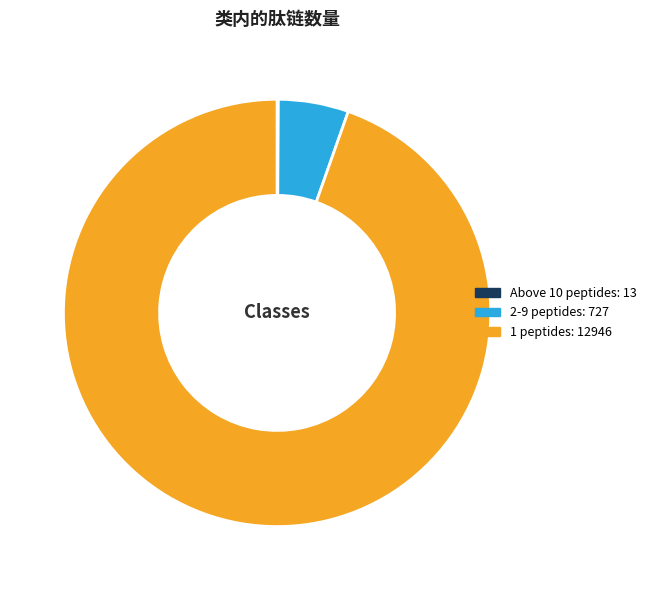

Which slice is the largest?

1 peptides